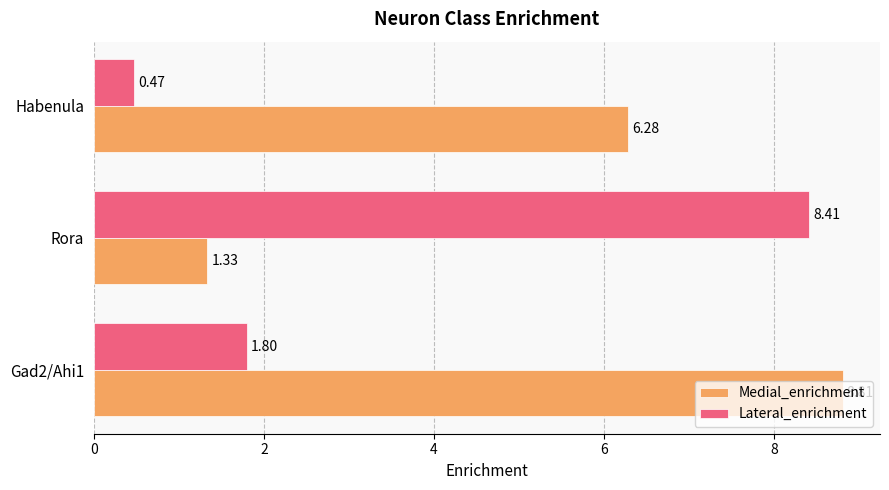

Rank the series by their average value, from highest to lowest.

Medial_enrichment, Lateral_enrichment